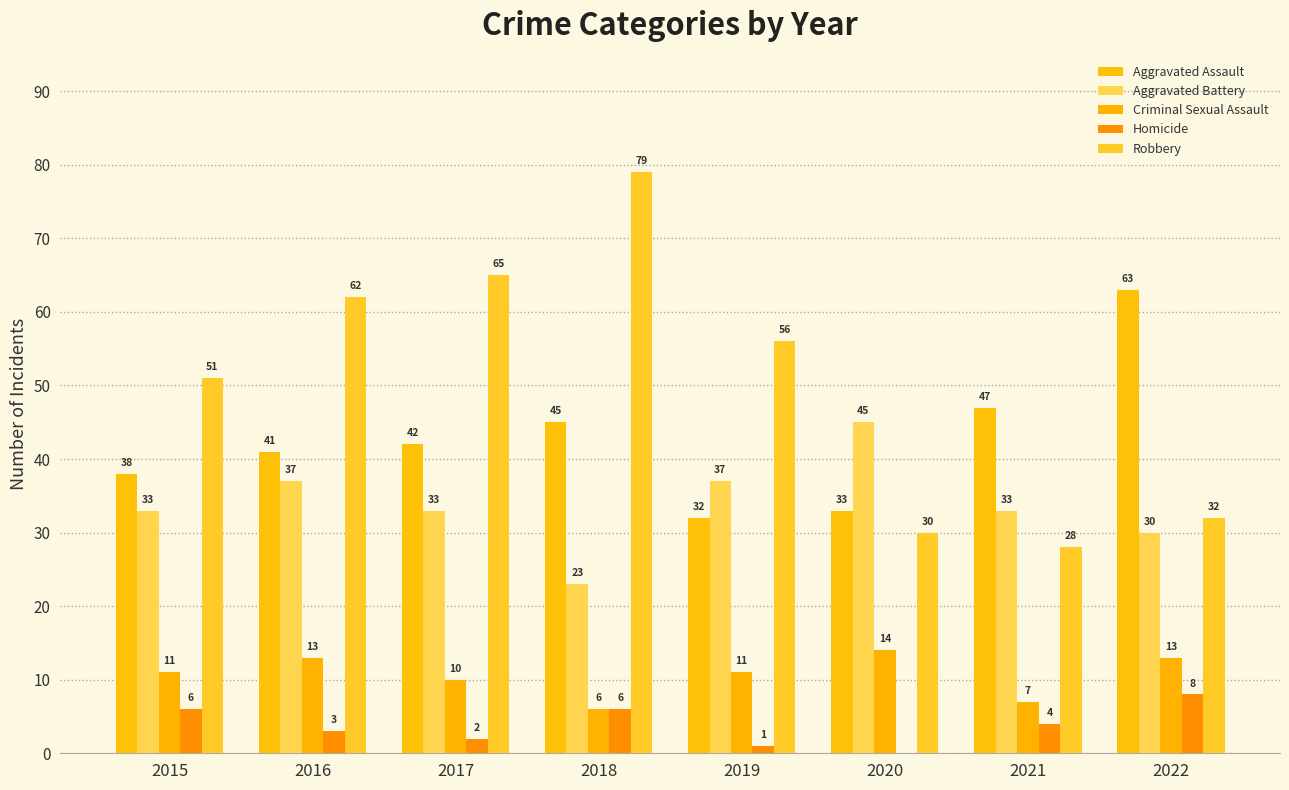

At 2021, list the series in order from largest to smallest.

Aggravated Assault, Aggravated Battery, Robbery, Criminal Sexual Assault, Homicide